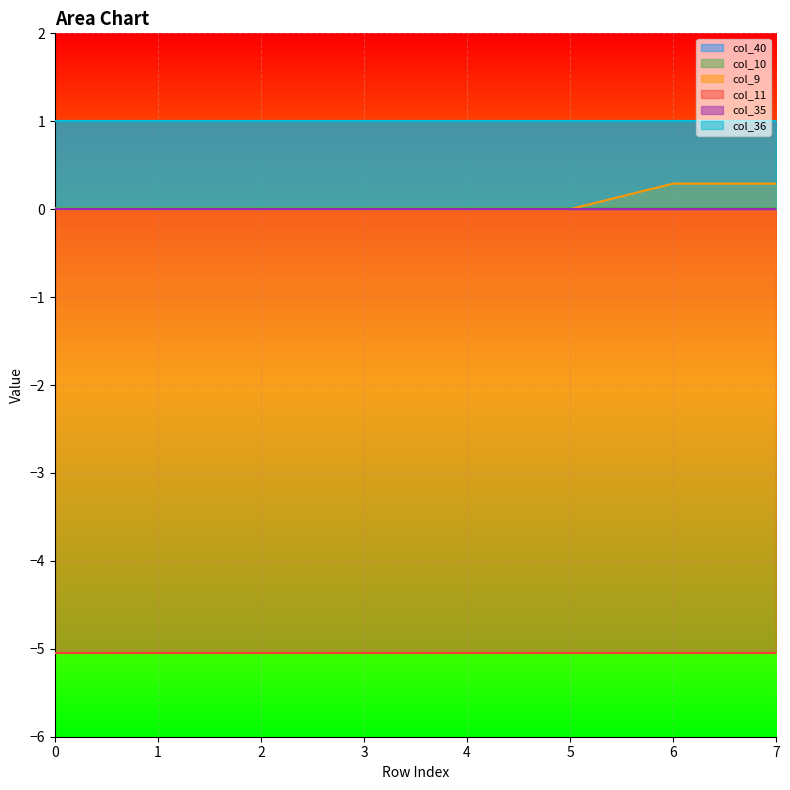

True or false: col_11 has more than 1 interior local peaks.

False